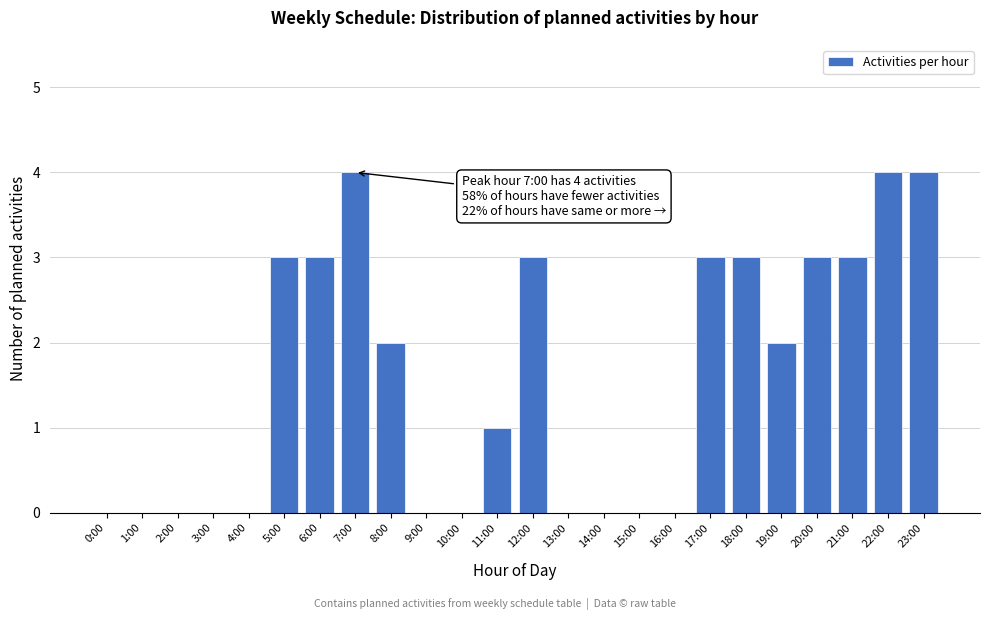

Reading left to right, list all the values displayed in this chart.

0:00=0	1:00=0	2:00=0	3:00=0	4:00=0	5:00=3	6:00=3	7:00=4	8:00=2	9:00=0	10:00=0	11:00=1	12:00=3	13:00=0	14:00=0	15:00=0	16:00=0	17:00=3	18:00=3	19:00=2	20:00=3	21:00=3	22:00=4	23:00=4